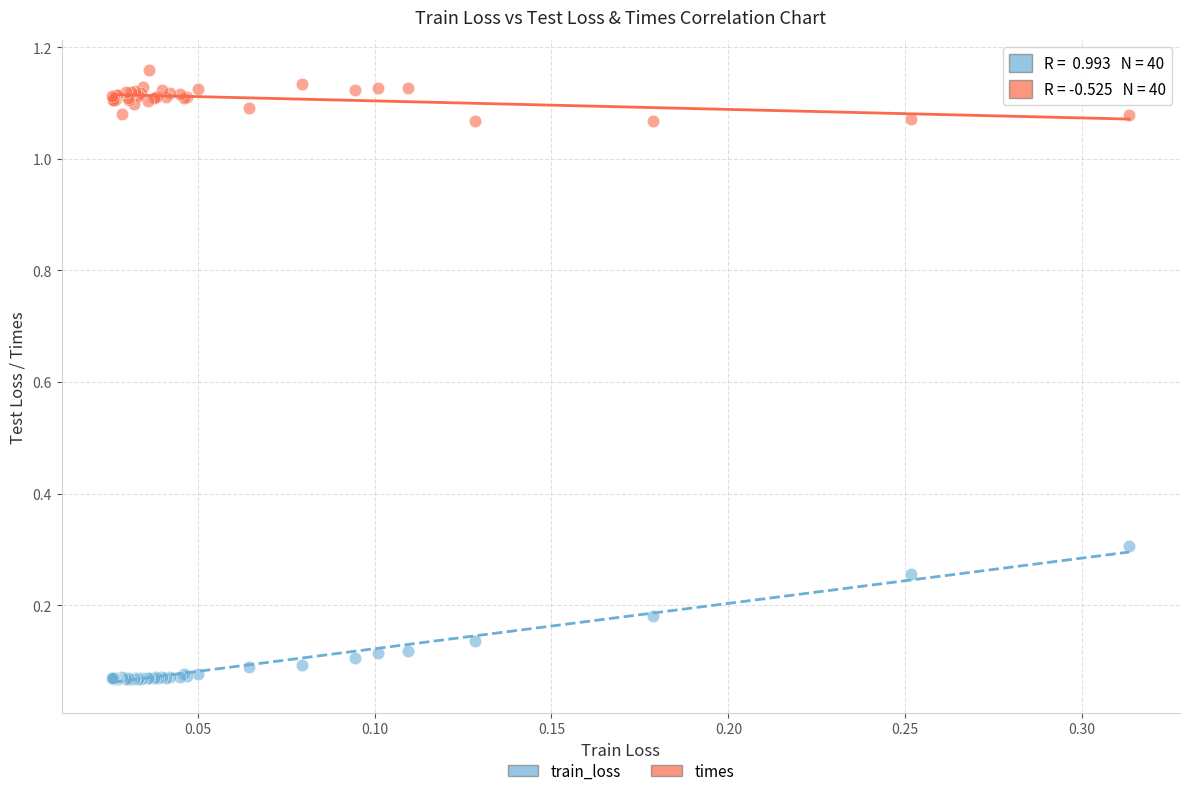

Which series reaches the maximum Y coordinate?

times